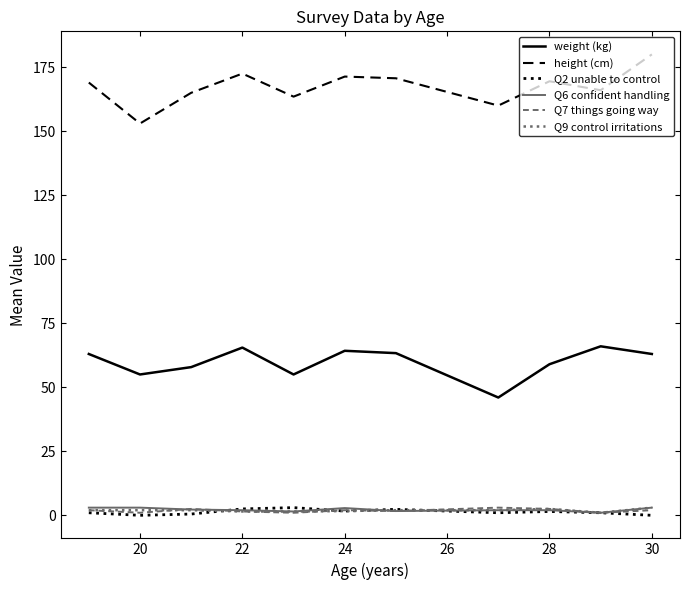

Which series has the largest total across all categories?

height (cm)